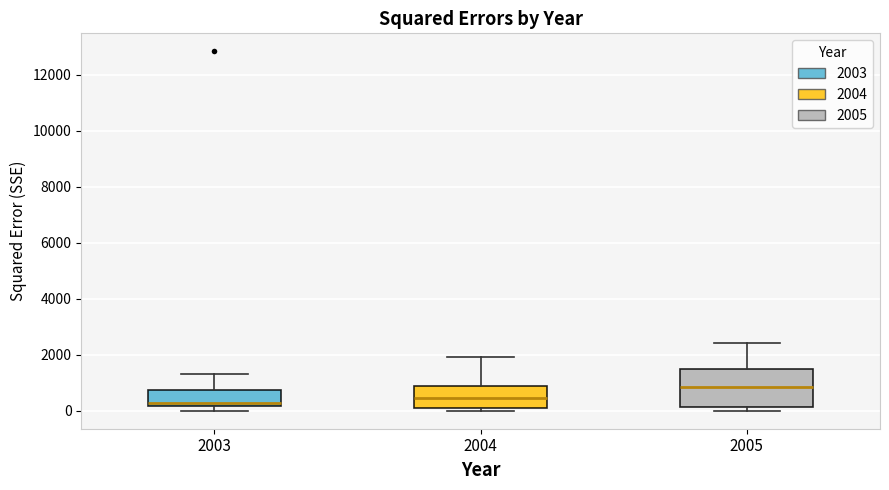

Which box is the tallest, from its lower edge to its upper edge?

2005